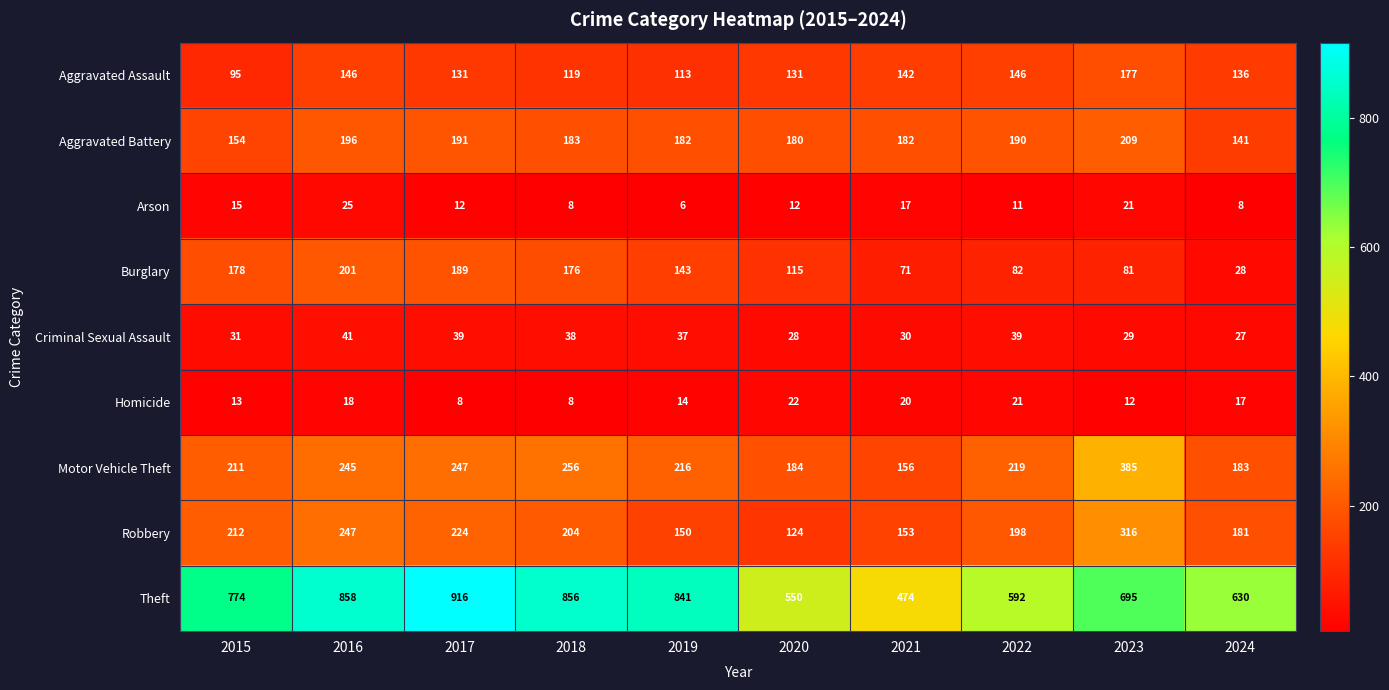

Count the number of categories in the chart.

10